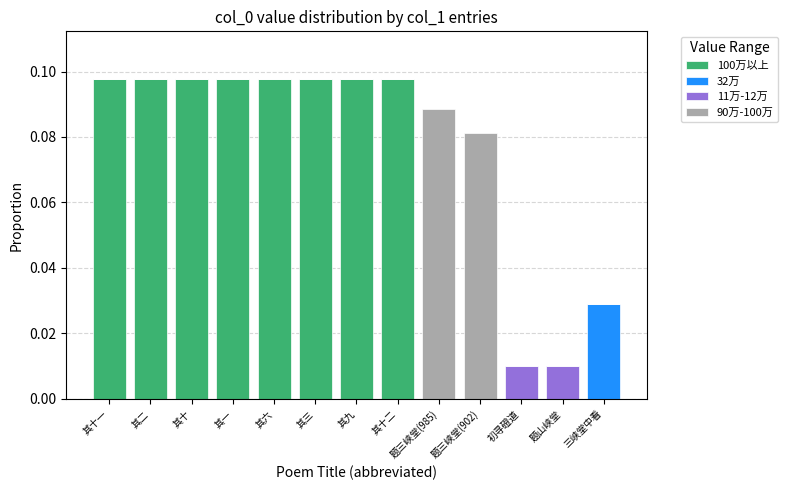

What is the sum of all 100万以上 values?

0.8